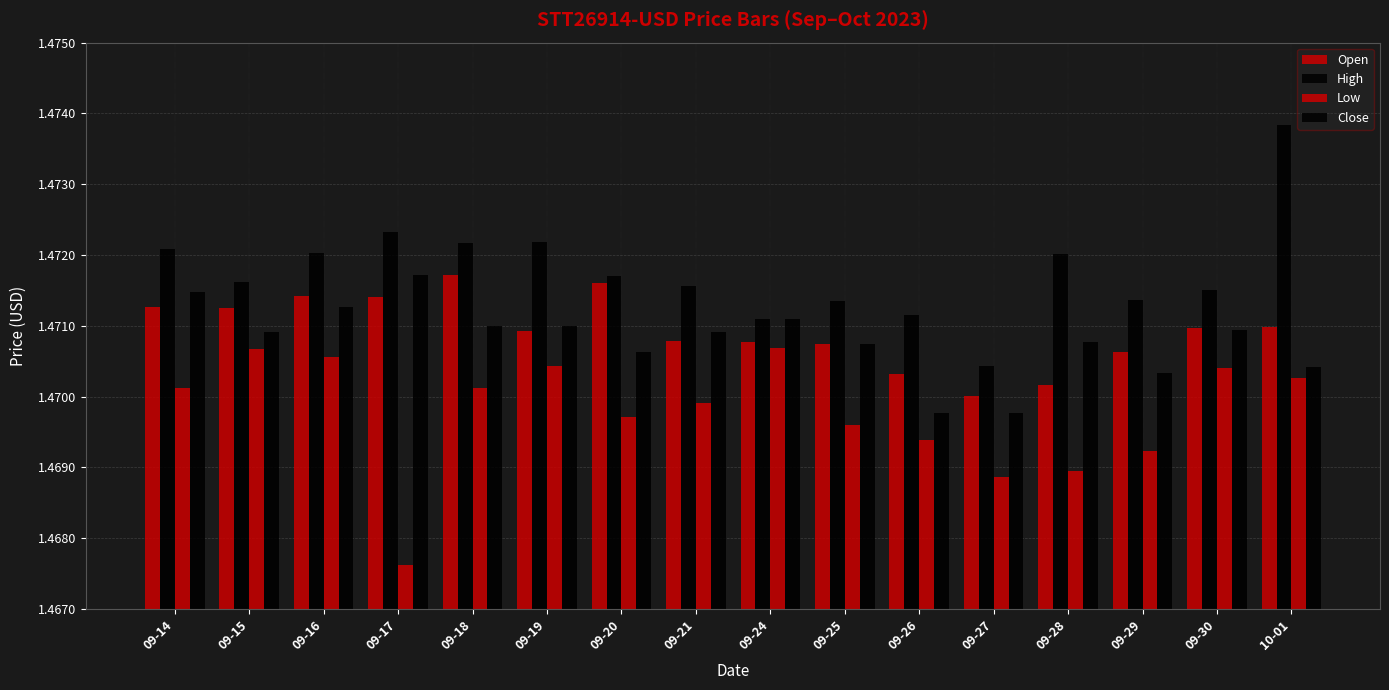

Are the bars grouped side by side (vs. stacked)?

Yes